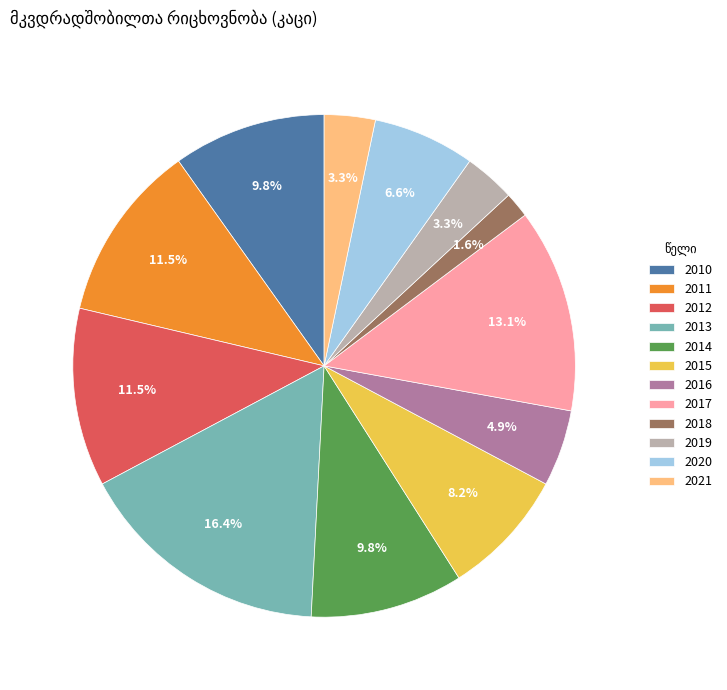

Does 2011 represent more than half of the total?

No